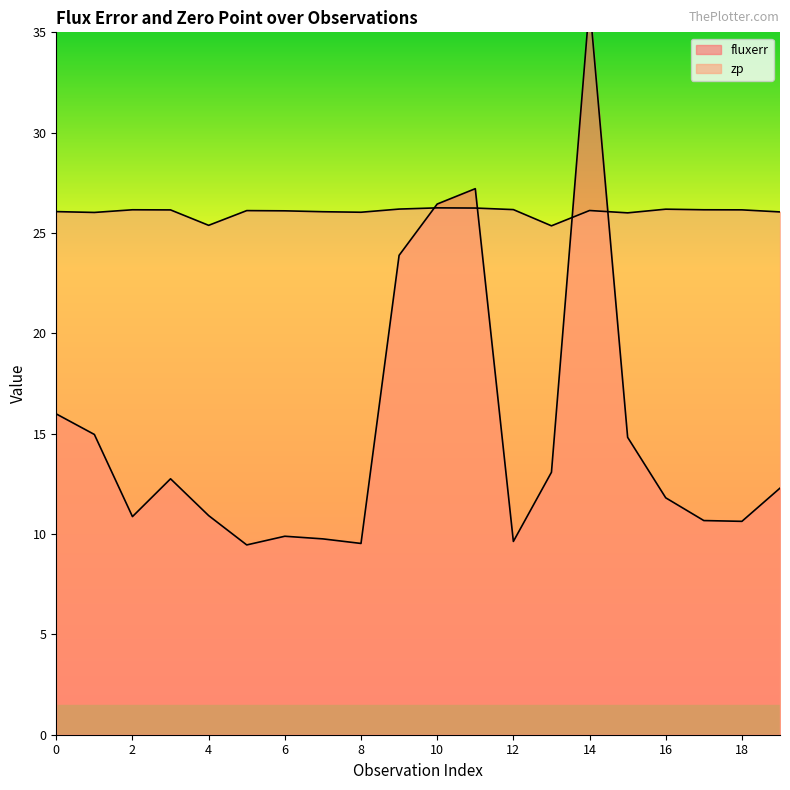

Reading left to right, extract all data points from this chart.

fluxerr: 16.0	15.0	10.9	12.8	10.9	9.5	9.9	9.8	9.5	23.9	26.4	27.2	9.6	13.1	36.4	14.8	11.8	10.7	10.6	12.3
zp: 26.1	26.0	26.2	26.2	25.4	26.1	26.1	26.1	26.0	26.2	26.3	26.2	26.2	25.4	26.1	26.0	26.2	26.2	26.2	26.1